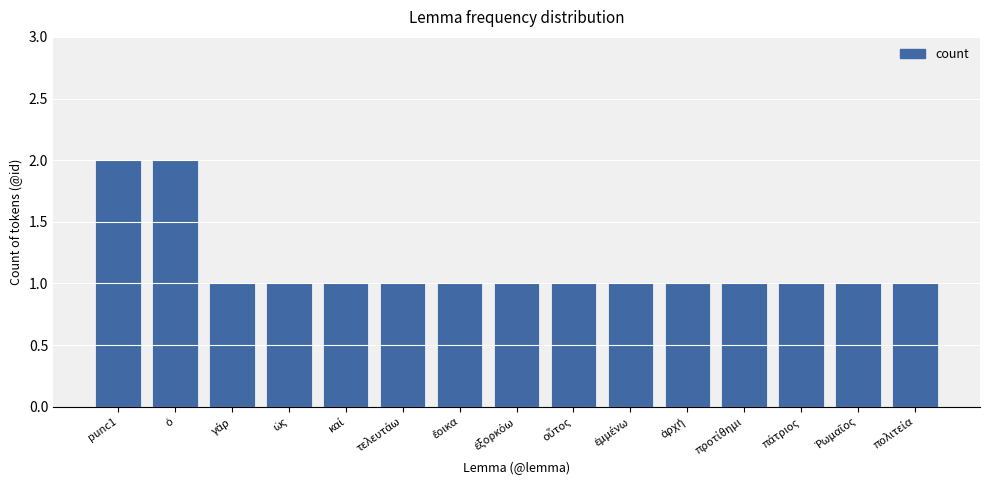

What is the value of the 12th bar from the left?

1